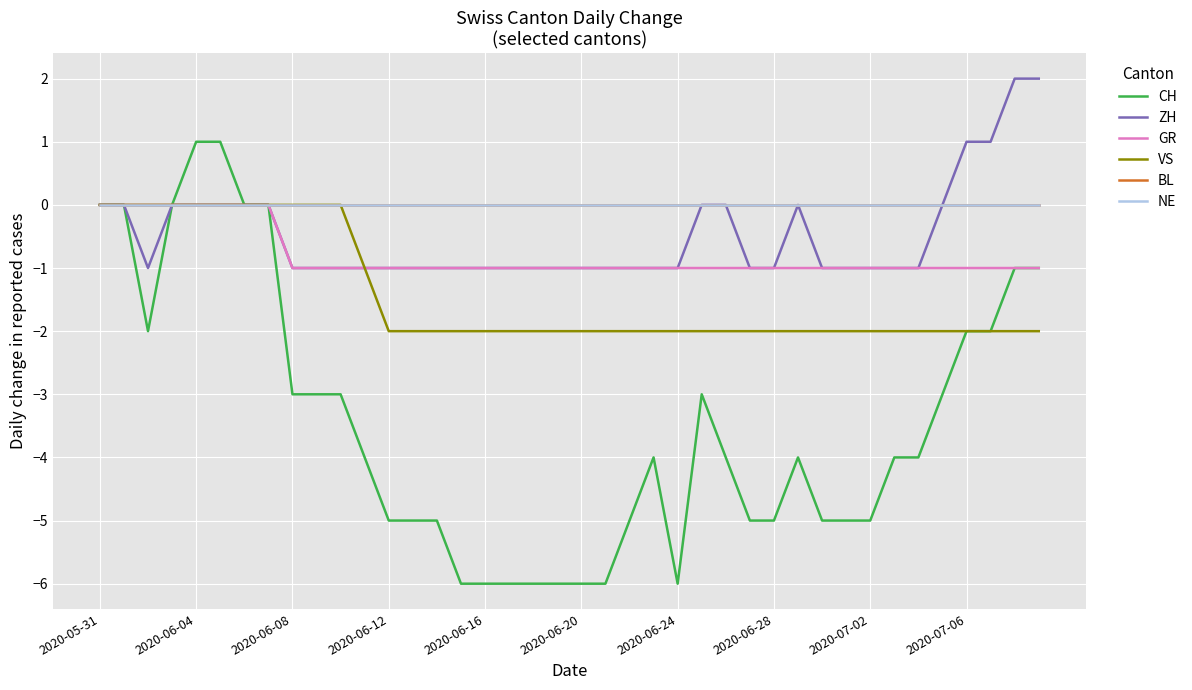

Which series has the largest total across all categories?

BL